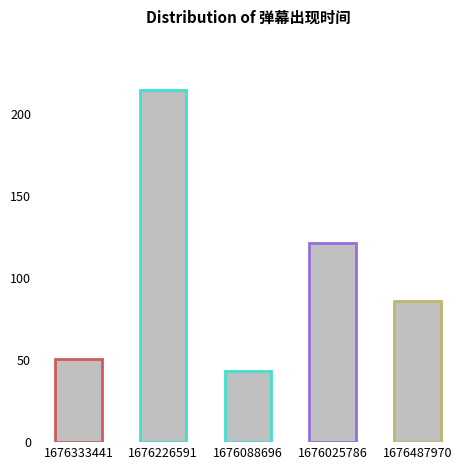

What value does the data have at 1676025786?

121.2